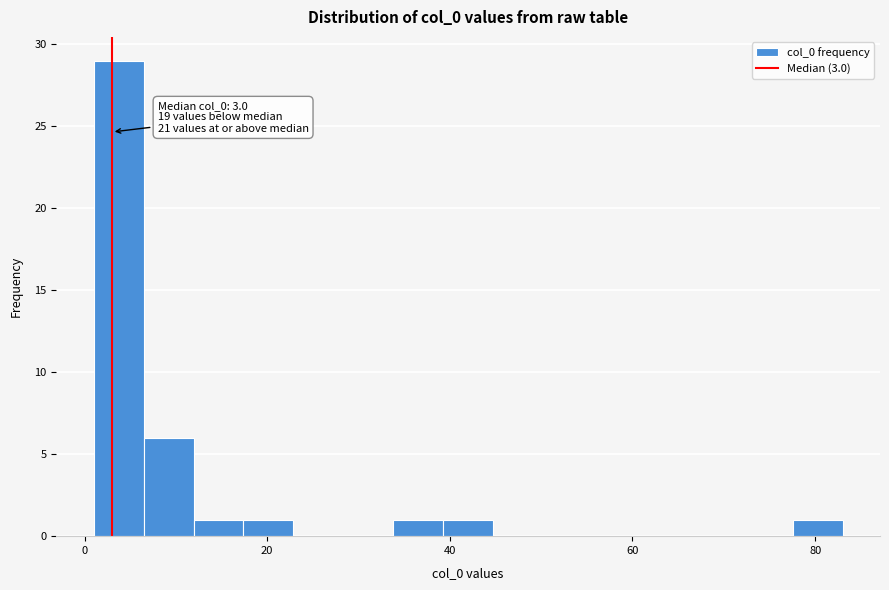

Around what value on the x-axis is the tallest bar? Give the approximate position of its centre, as read against the axis.

4